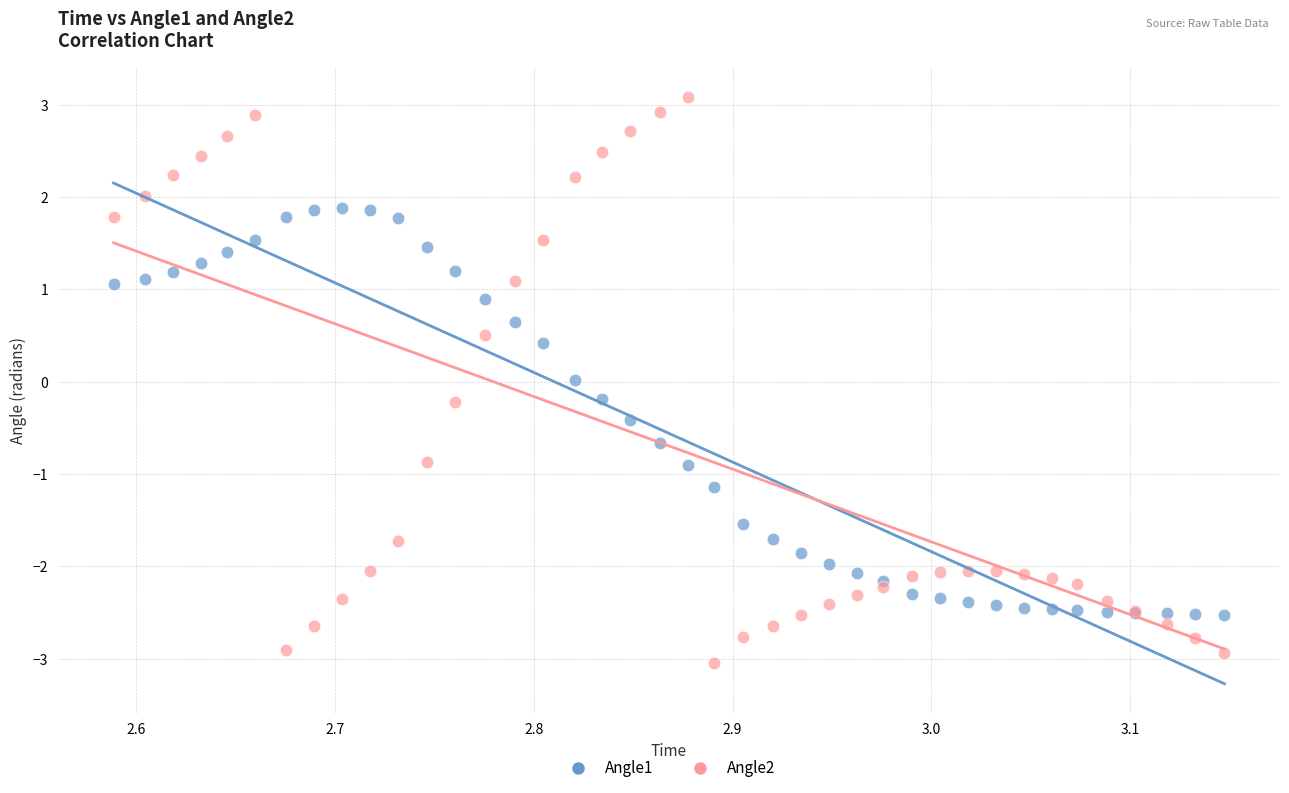

Which series contains the lowest Y value?

Angle2